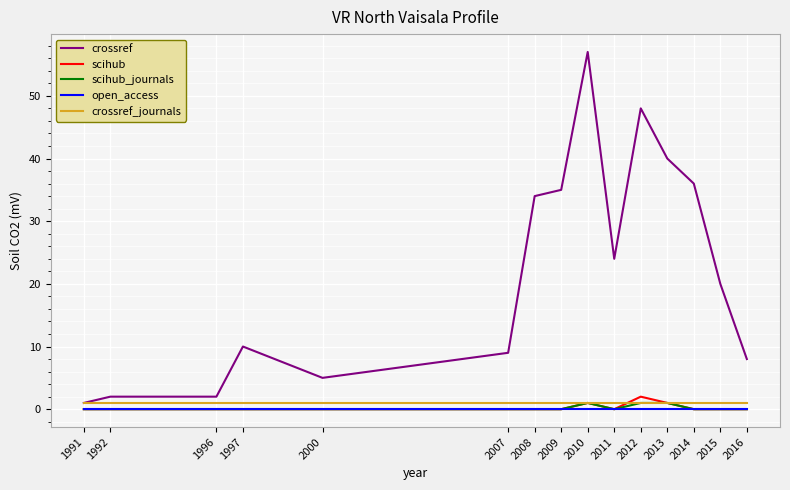

In scihub, how many points are higher than both neighbors (excluding endpoints)?

2